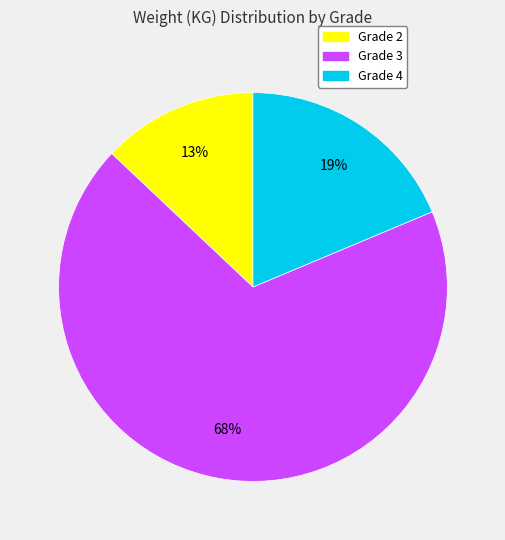

Is there any slice that represents more than half of the pie?

Yes